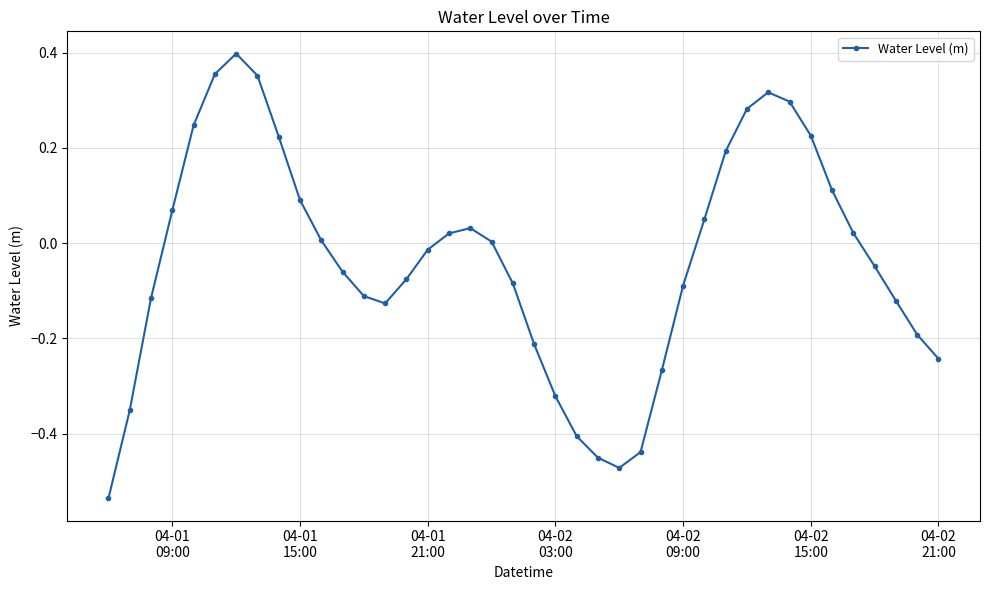

What is the difference between the maximum and minimum values?

0.9